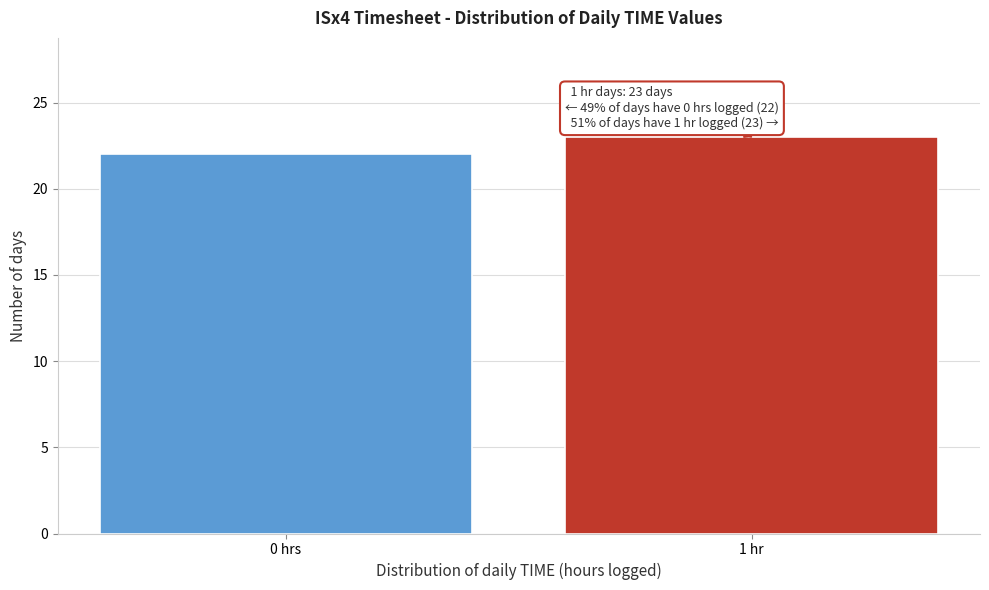

Reading left to right, extract all data points from this chart.

0 hrs=22	1 hr=23